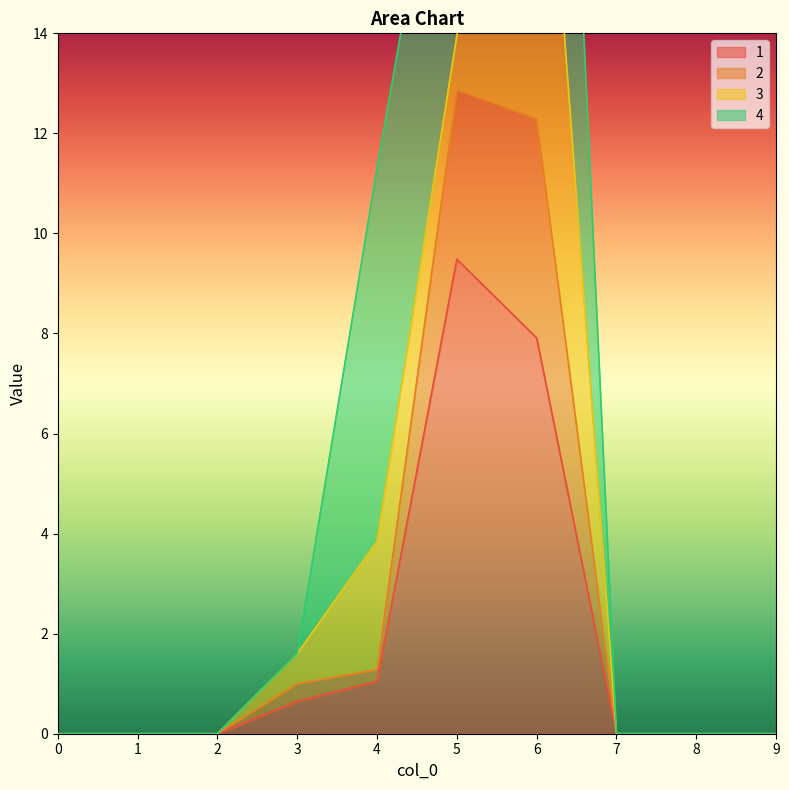

How many interior local peaks does the 1 series have?

1